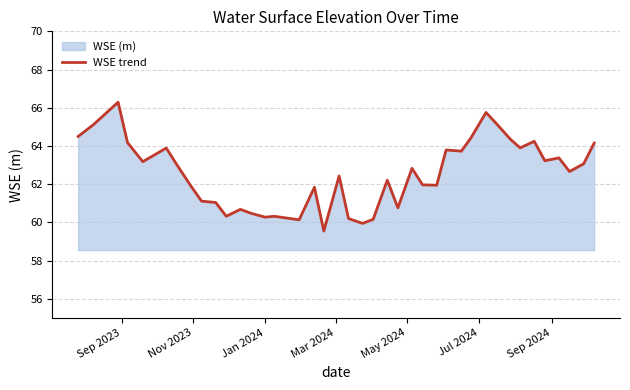

What is the greatest value displayed?

66.3